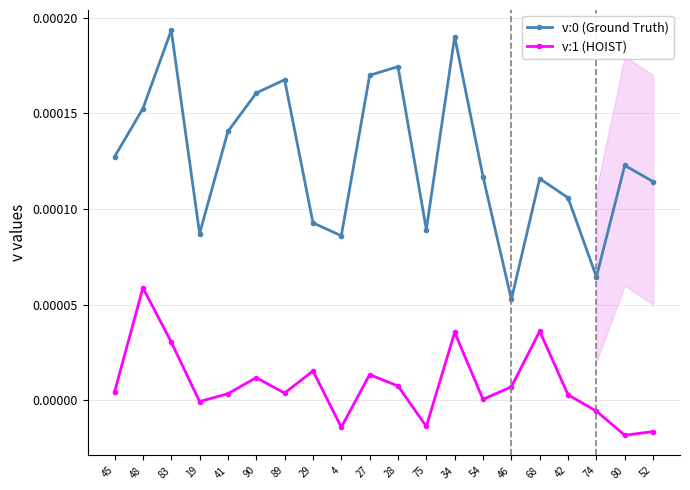

True or false: v:1 (HOIST) and v:0 (Ground Truth) cross at least once.

False